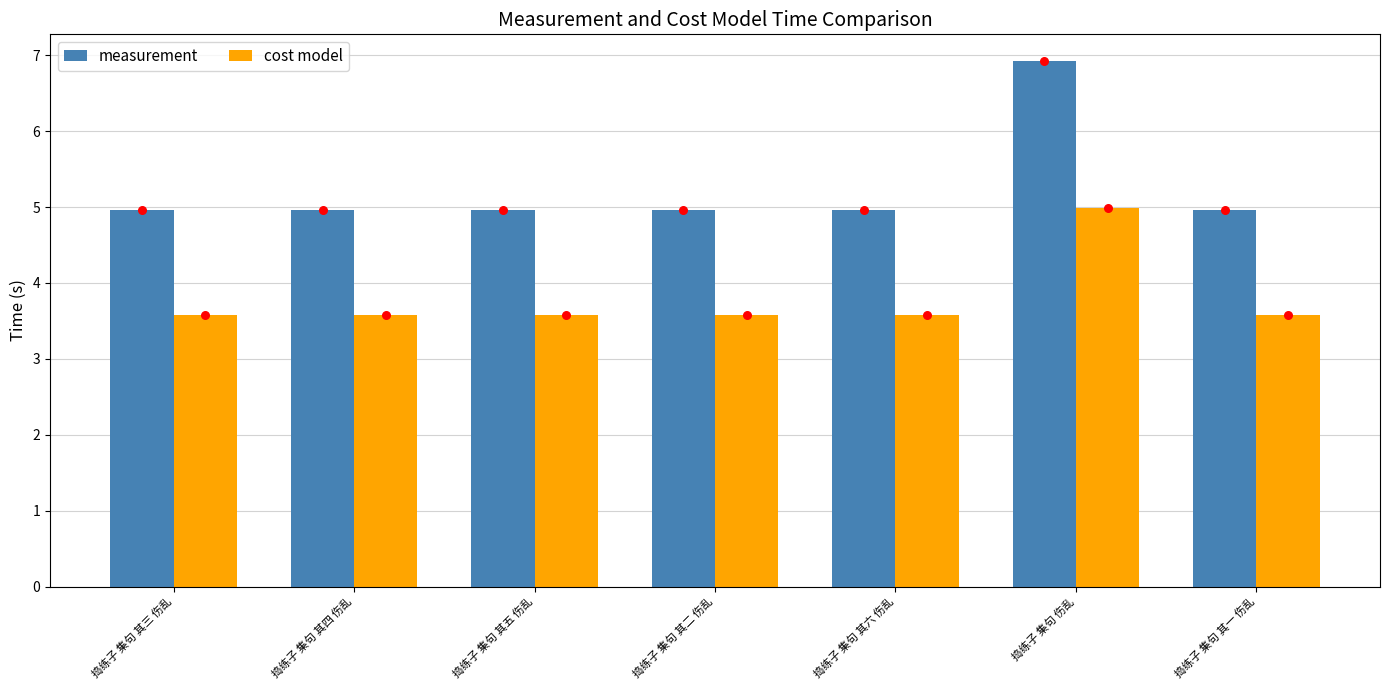

At how many categories does at least one series exceed 3?

7